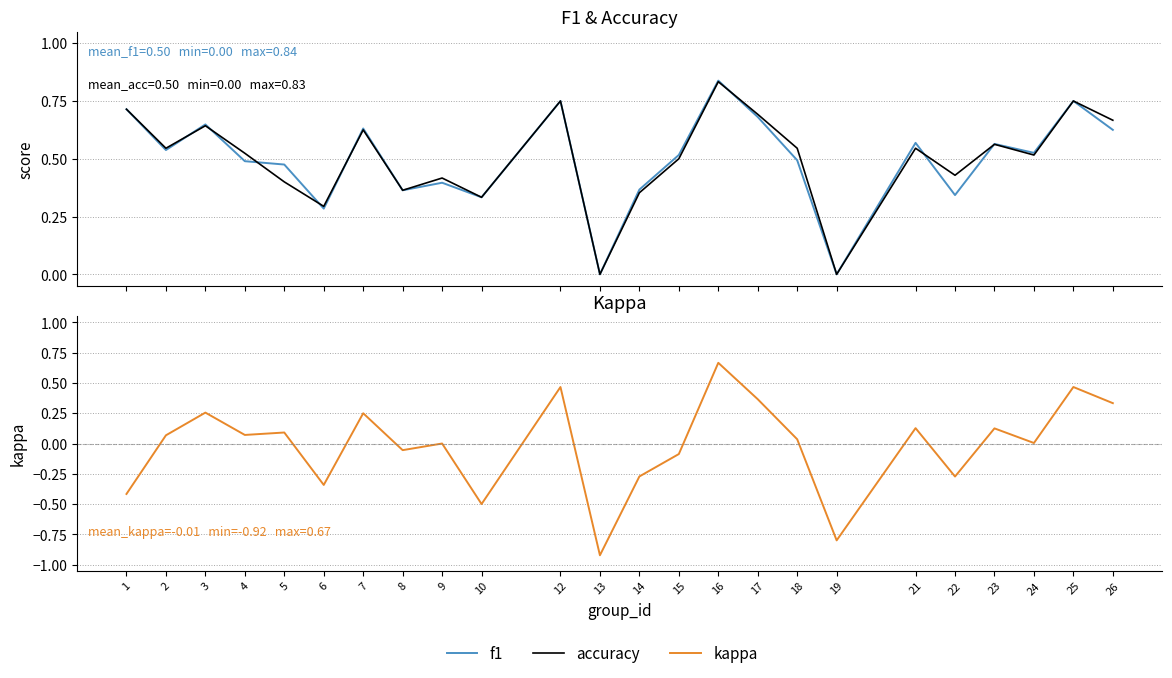

Reading left to right, transcribe all the data shown in this chart.

f1: 0.7	0.5	0.6	0.5	0.5	0.3	0.6	0.4	0.4	0.3	0.8	0.0	0.4	0.5	0.8	0.7	0.5	0.0	0.6	0.3	0.6	0.5	0.8	0.6
accuracy: 0.7	0.5	0.6	0.5	0.4	0.3	0.6	0.4	0.4	0.3	0.8	0.0	0.4	0.5	0.8	0.7	0.5	0.0	0.5	0.4	0.6	0.5	0.8	0.7
kappa: -0.4	0.1	0.3	0.1	0.1	-0.3	0.2	-0.1	0.0	-0.5	0.5	-0.9	-0.3	-0.1	0.7	0.4	0.0	-0.8	0.1	-0.3	0.1	0.0	0.5	0.3